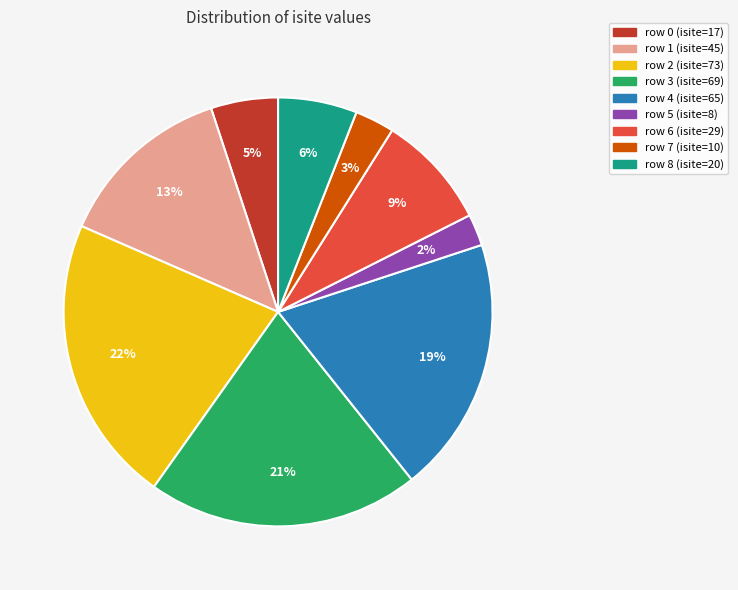

To the nearest percent, what is the average slice percentage?

11%